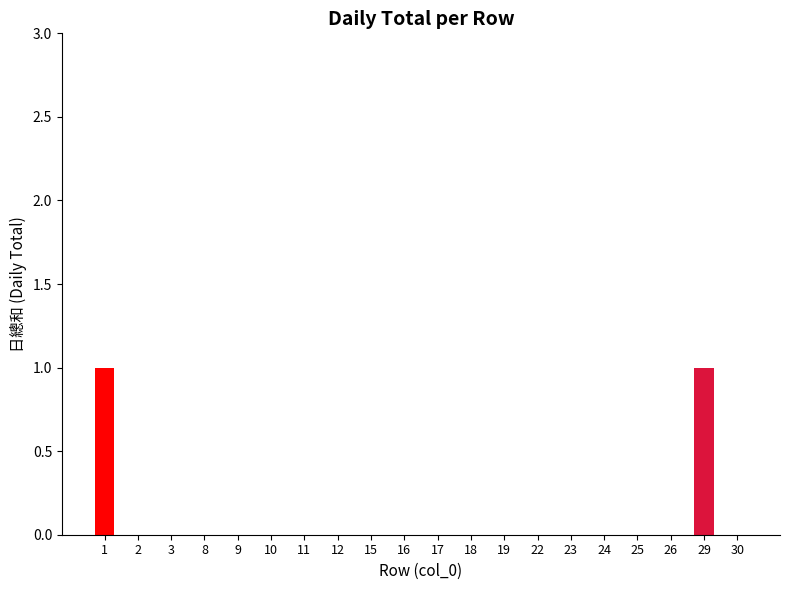

What is the greatest value displayed?

1